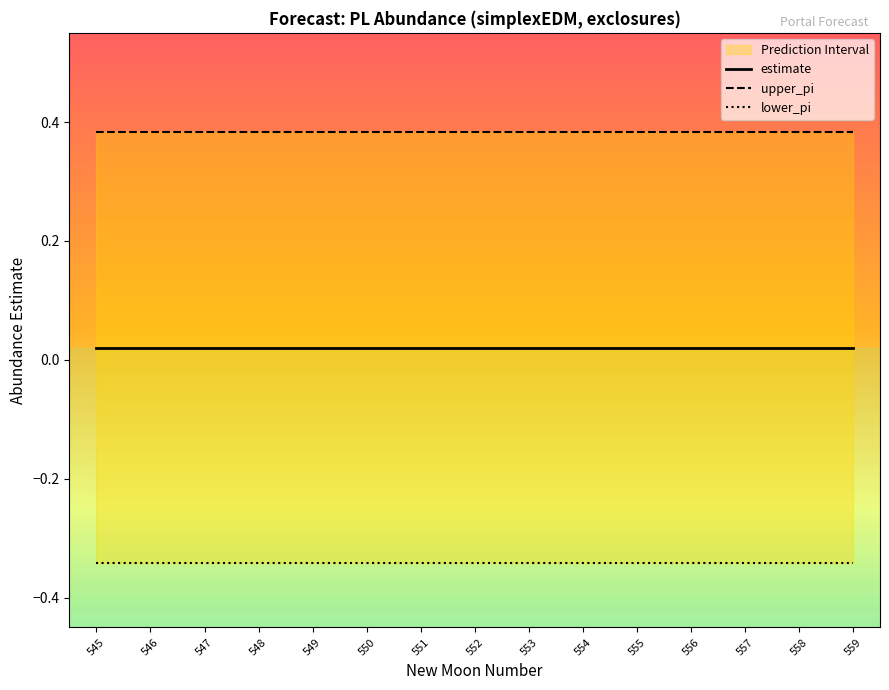

What is the total value across all series at 558?

0.1